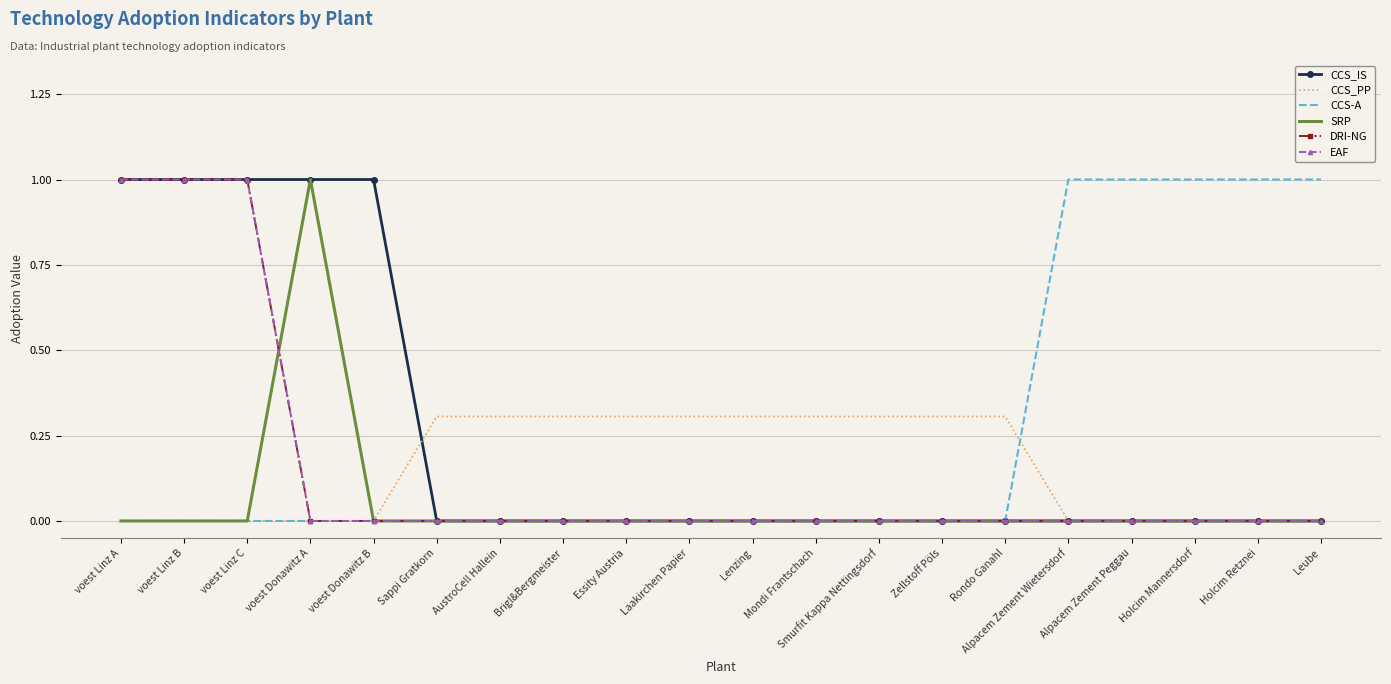

What is the difference between the maximum and minimum values in the DRI-NG series?

1.0